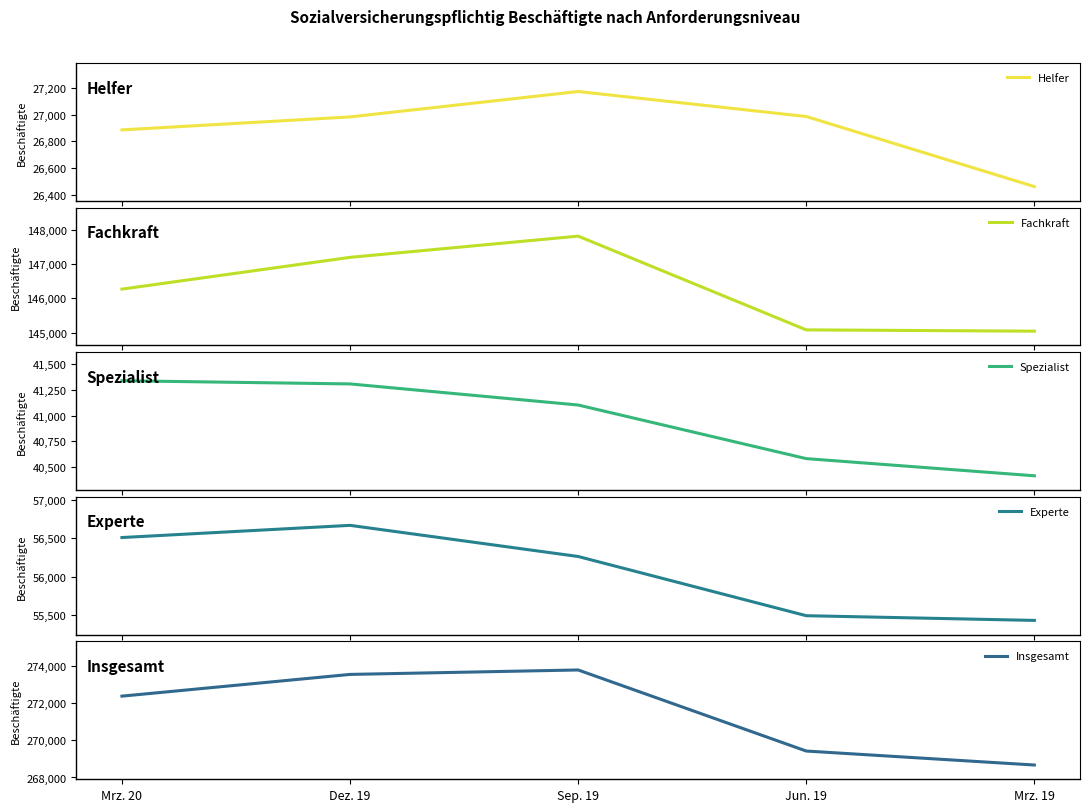

True or false: Helfer and Spezialist cross at least once.

False